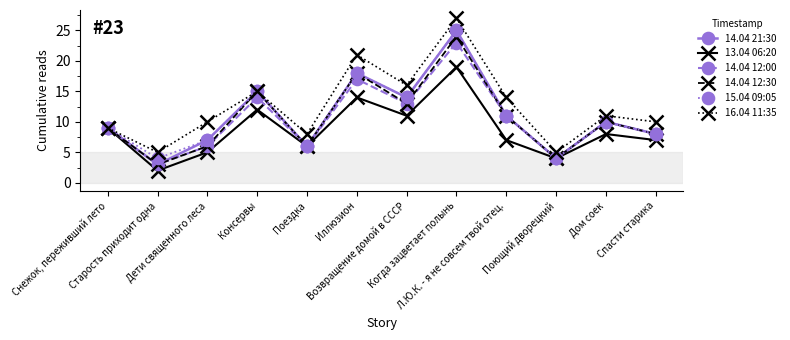

What is the difference between the 13.04 06:20 values at Дом соек and Старость приходит одна?

6